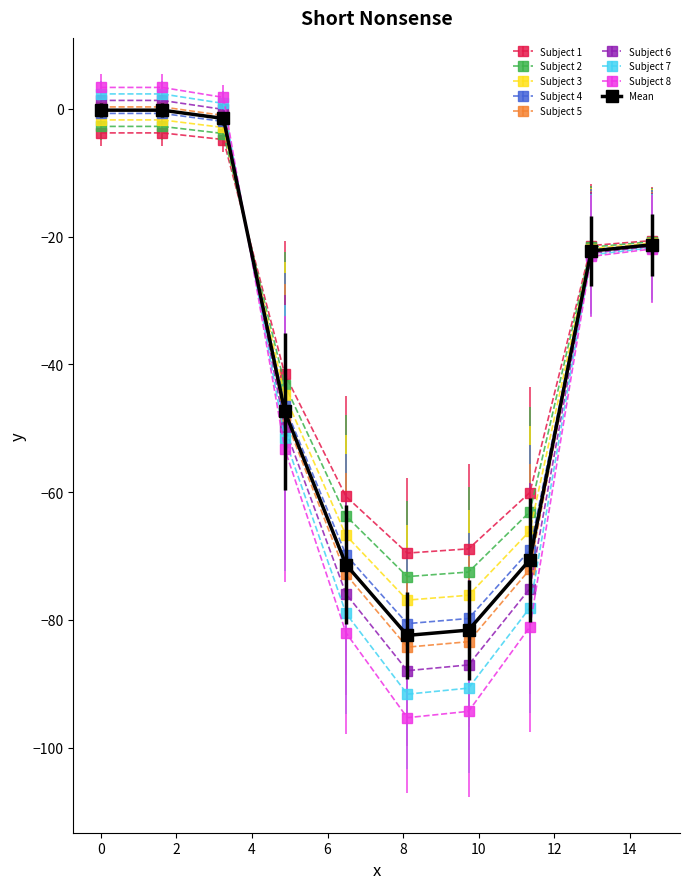

Which series has the largest range (max minus min)?

Subject 8